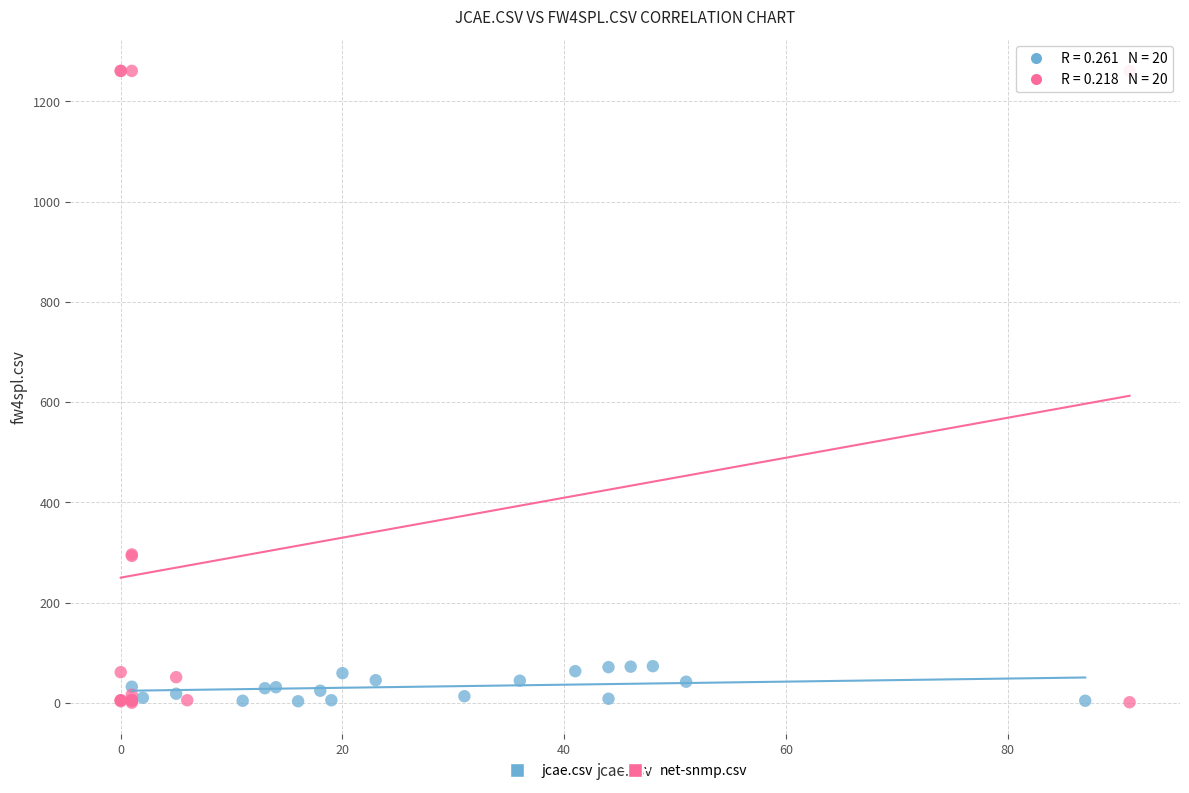

What are all the series names shown in the legend?

jcae.csv, net-snmp.csv